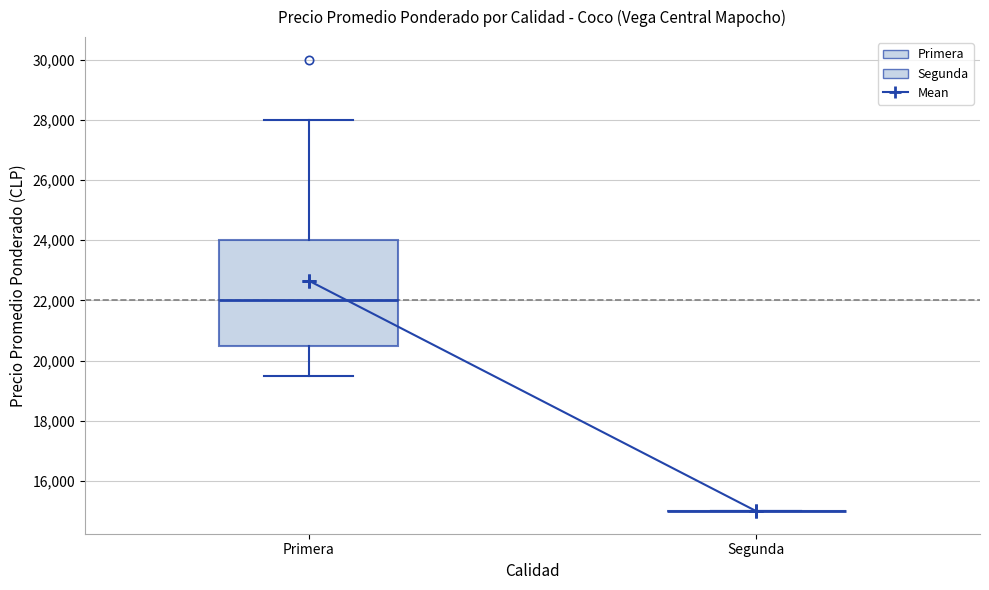

Reading left to right, read every box against the y-axis: the position of its median line, the range the box covers, and the ends of its whiskers. The values are not printed on the chart, so give them approximately, as read against the axis.

Primera: median 22000, box 20600 to 24000, whiskers 19600 to 28000
Segunda: box collapsed to a line at 15000, whiskers 15000 to 15000